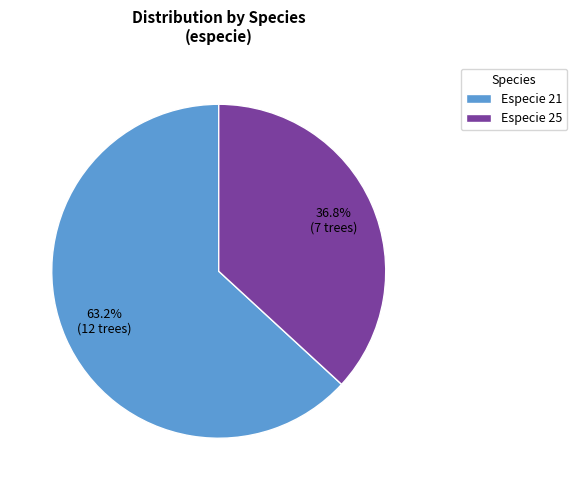

Which category accounts for the majority?

Especie 21